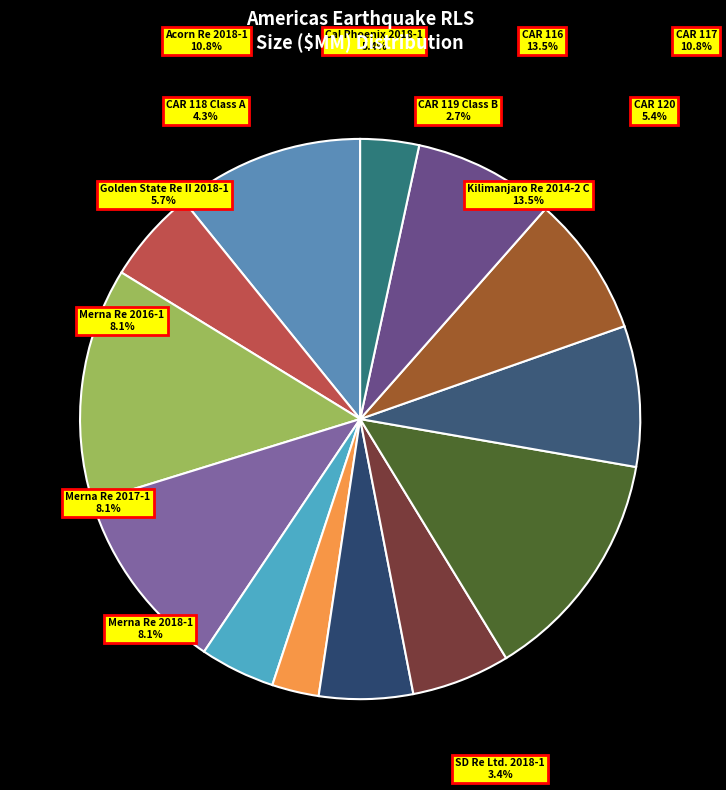

Is CAR 116 the majority of the pie?

No